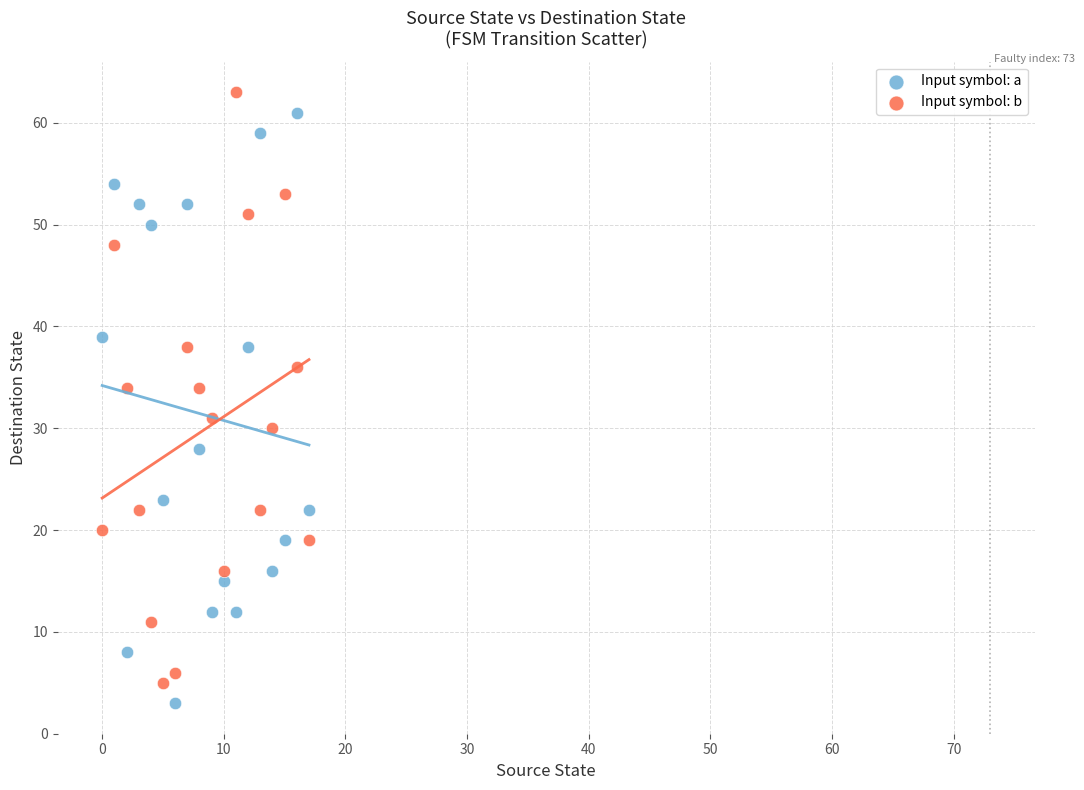

What are all the series names shown in the legend?

Input symbol: a, Input symbol: b